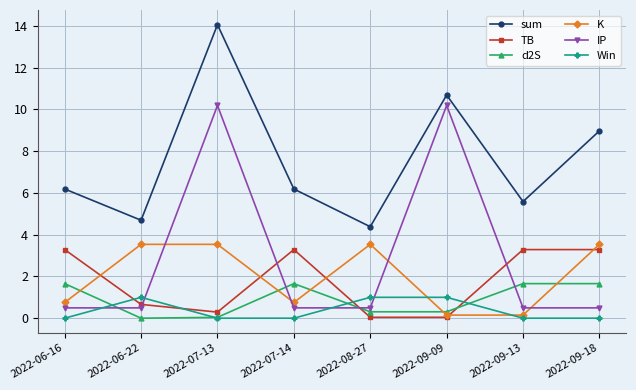

What are all the series names shown in the legend?

sum, TB, d2S, K, IP, Win